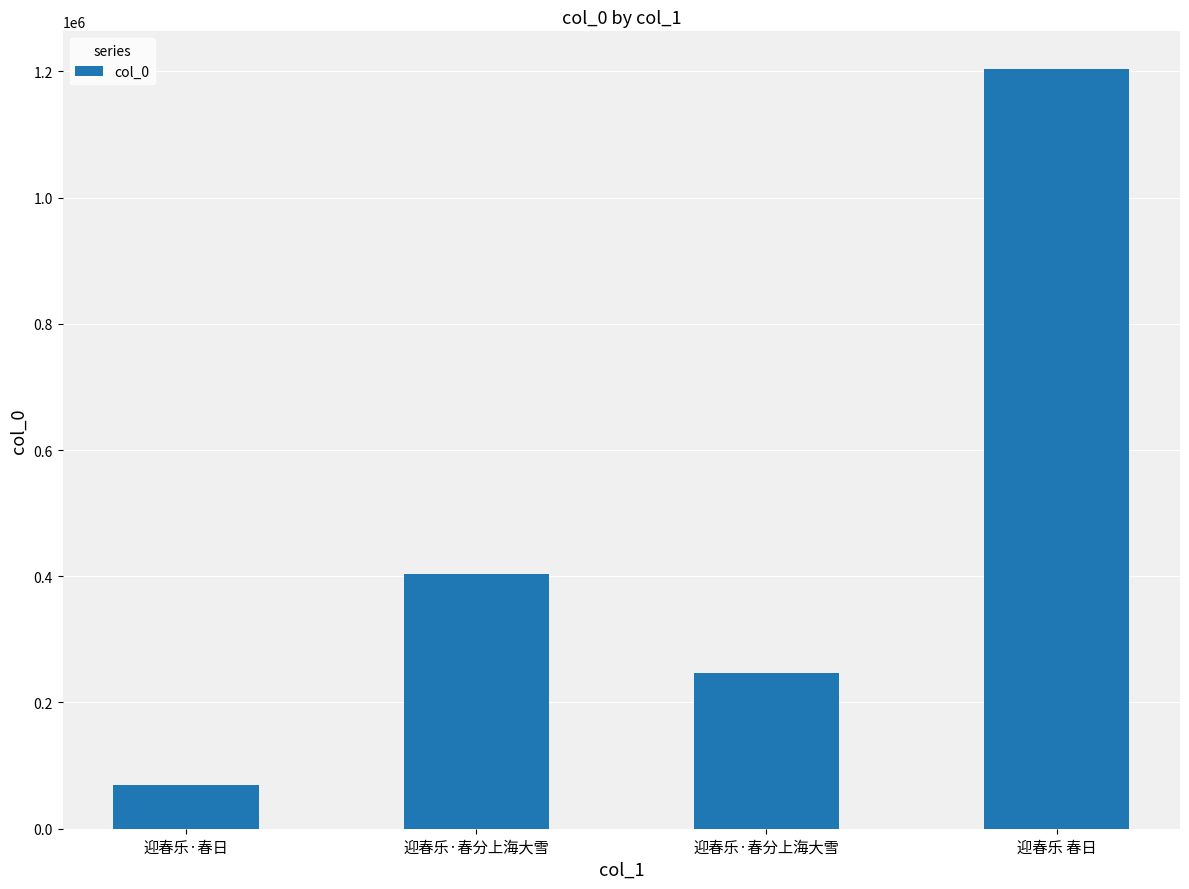

Approximately how many times larger is the value at 迎春乐 春日 compared to 迎春乐·春分上海大雪?

3.0